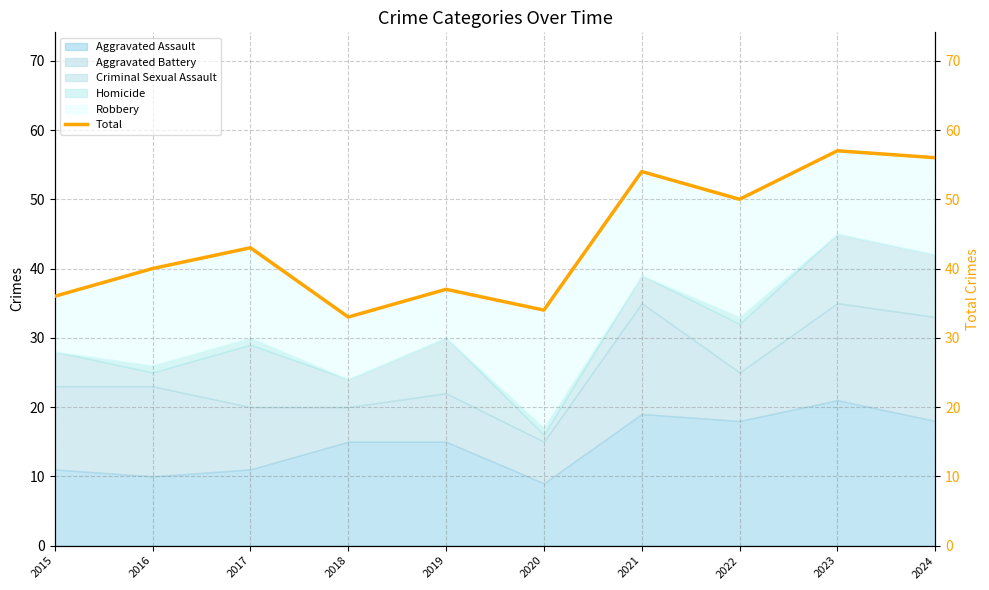

At which category does the chart reach its peak across all series?

2023